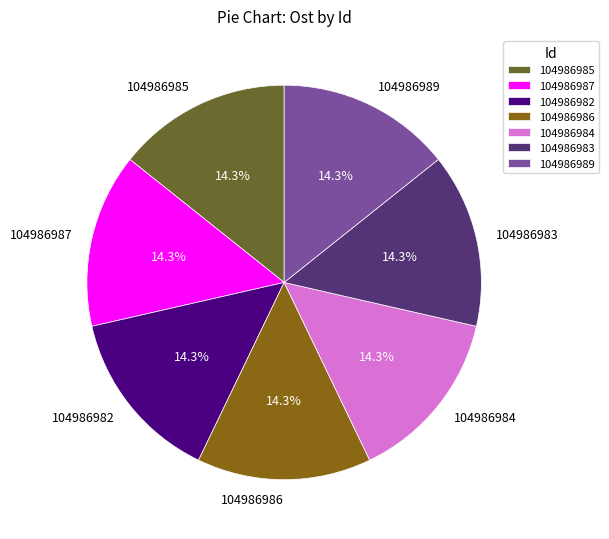

Is the sum of 104986985 and 104986986 greater than half?

No